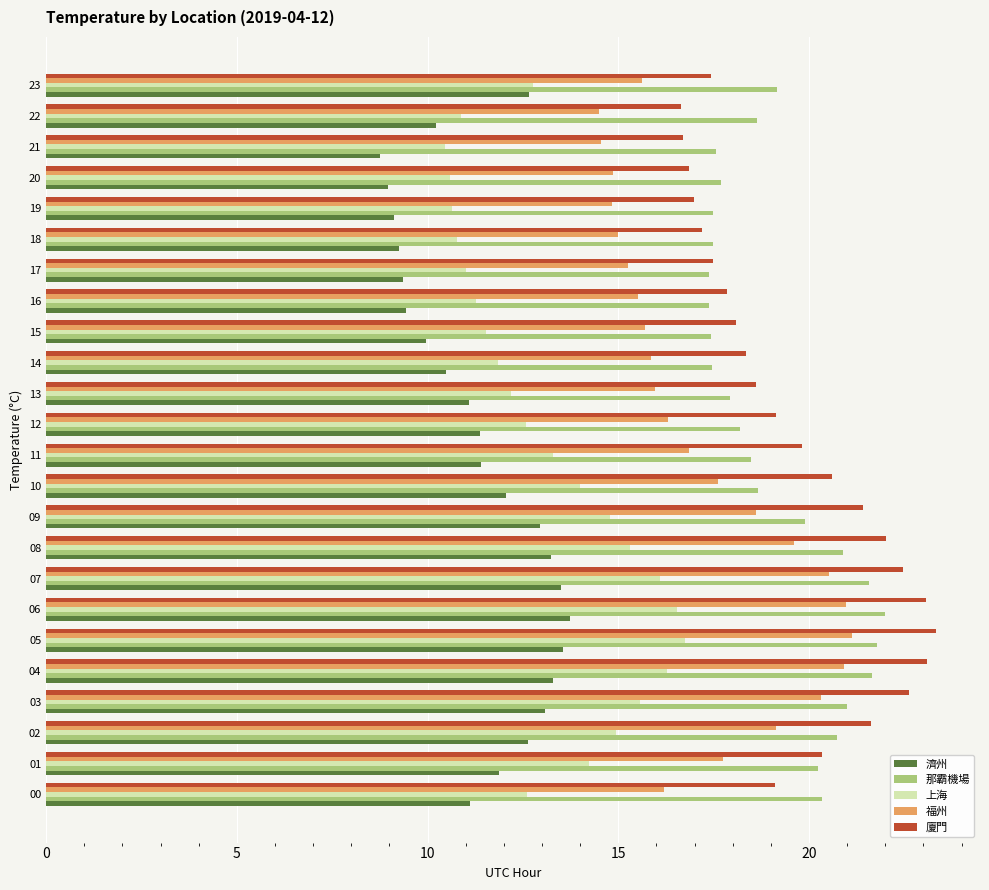

Is the value of 福州 at 21 greater than the value of 廈門 at 11?

No